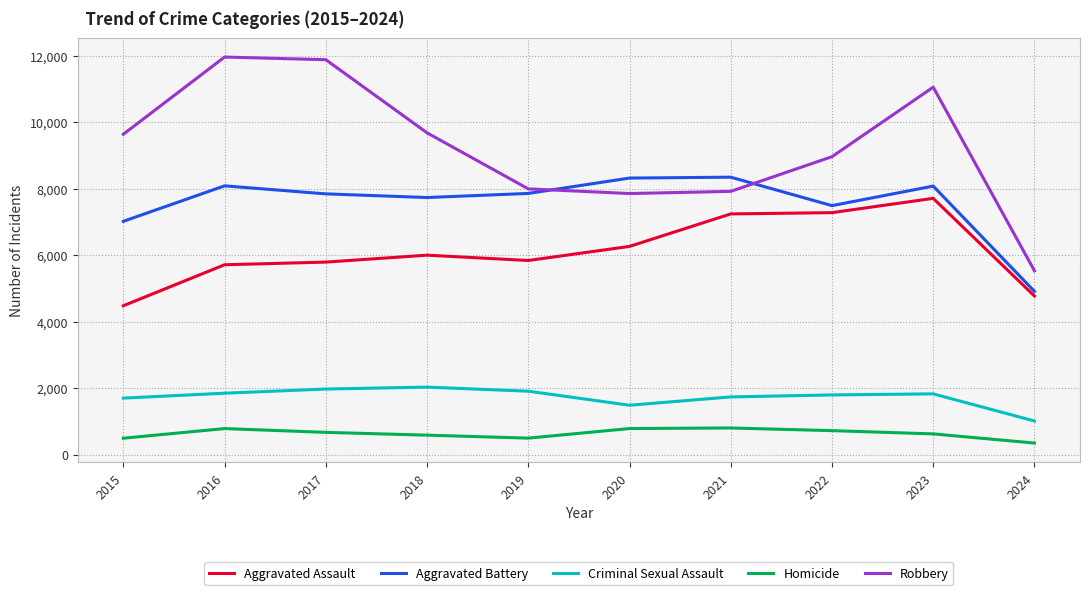

What is the maximum value shown in the chart?

11960